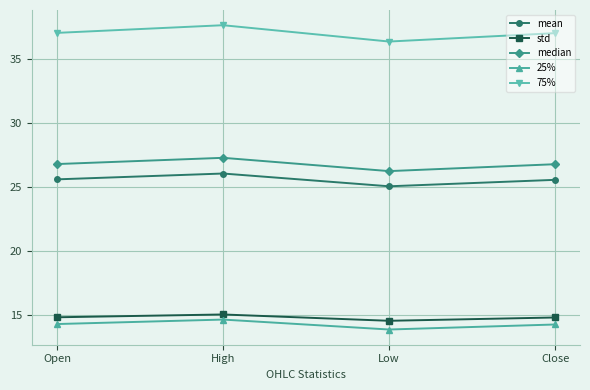

The std series shows 20.5 at High. True or false?

False